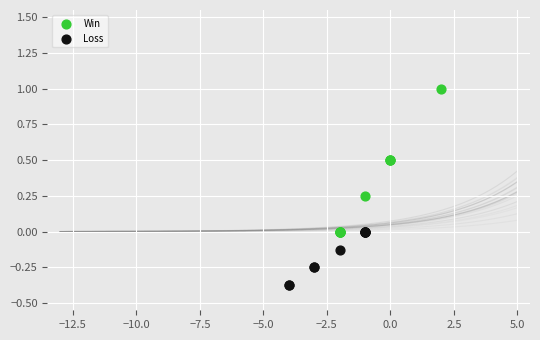

Which series reaches the minimum Y coordinate?

Loss